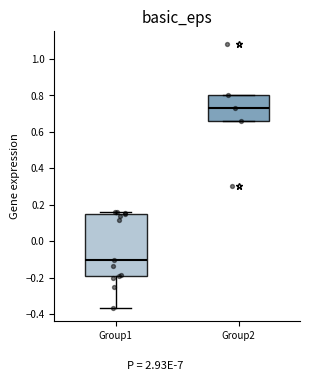

Reading left to right, transcribe this box plot: for each box, give where its median line is, the range the box spans, and where its two whiskers end, as read against the y-axis. The values are not printed on the chart, so give them approximately, as read against the axis.

Group1: median -0.10, box -0.18 to 0.16, whiskers -0.36 to 0.16 (just above the box's upper edge)
Group2: median 0.74, box 0.66 to 0.80, whiskers 0.66 to 0.80